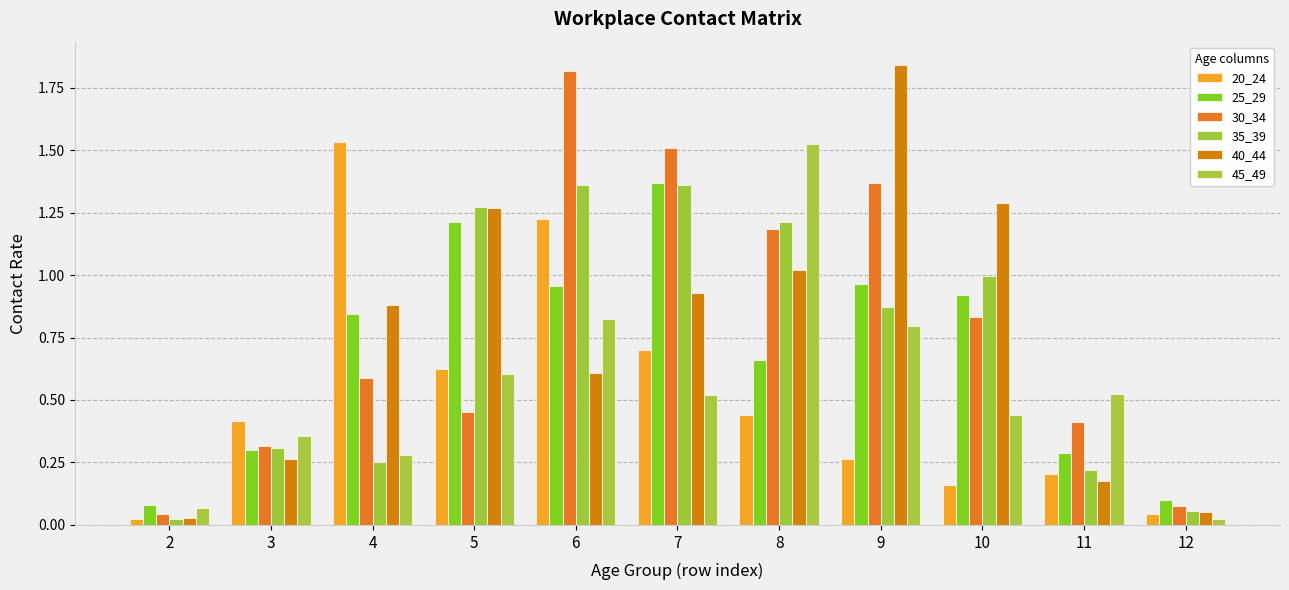

What is the total value across all series at 12?

0.4